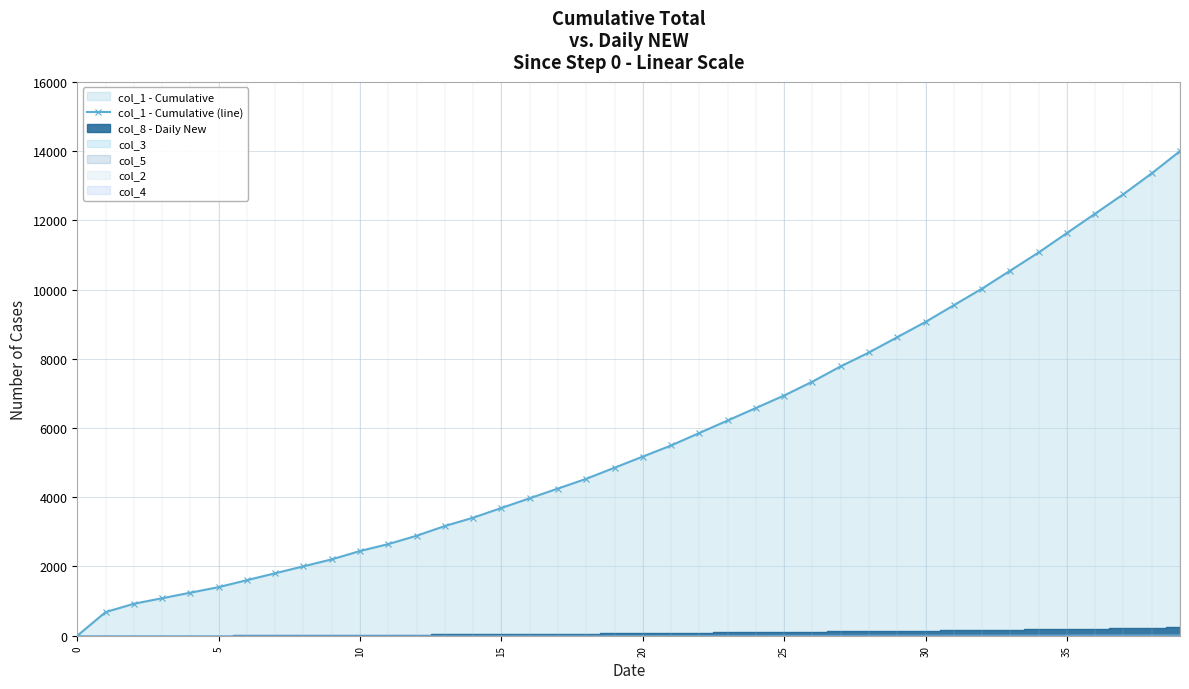

What is the change in value from 29 to 32?

+1404.0